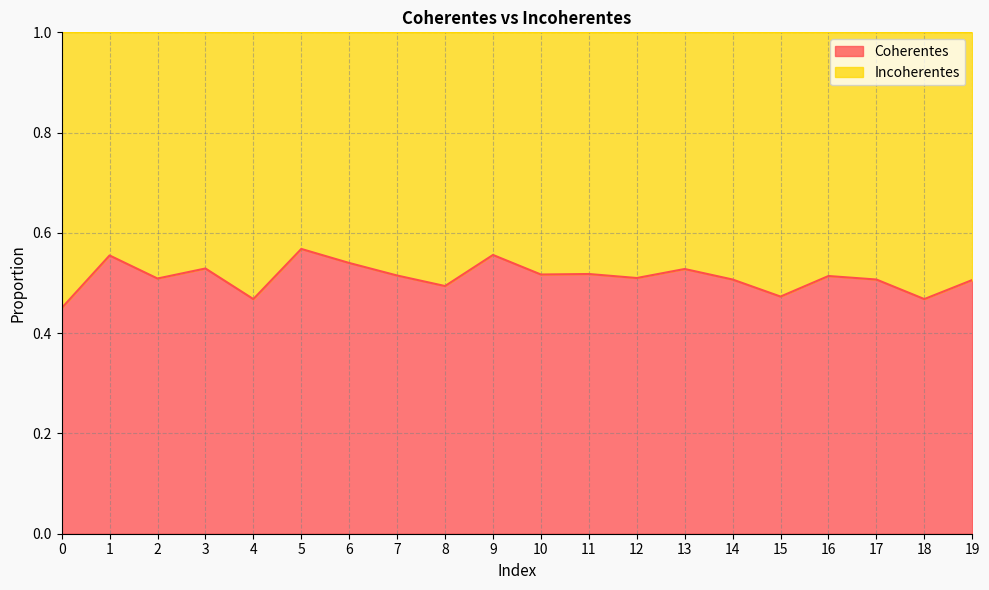

Is it true that the value at 10 is 0.5?

True